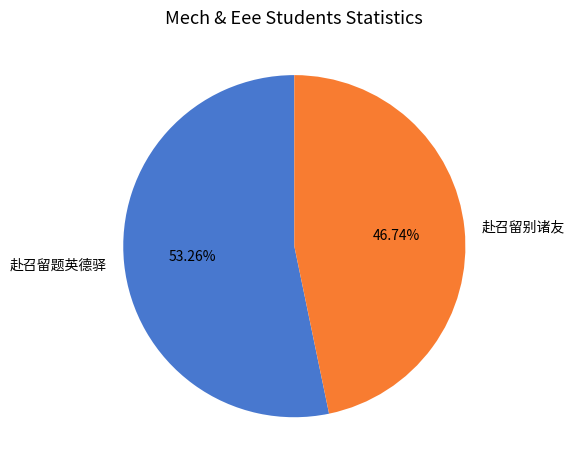

Which category has the biggest portion of the pie?

赴召留题英德驿